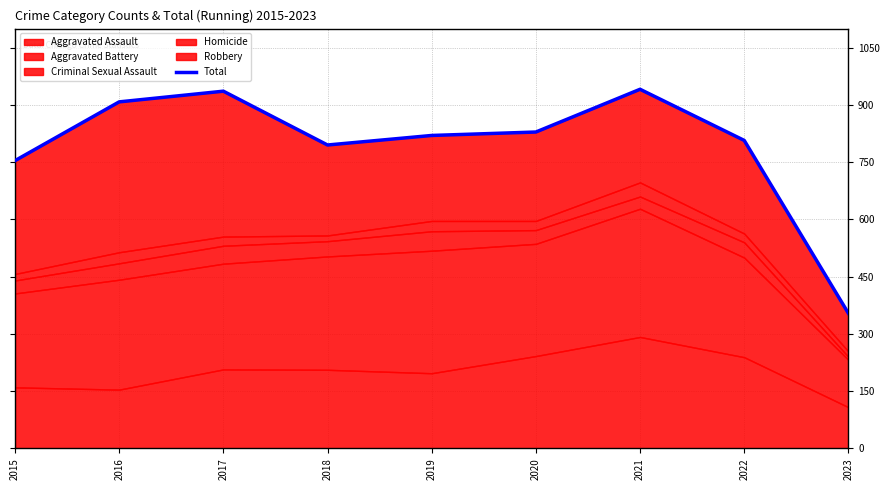

Is it true that the value at 2023 is 193?

False